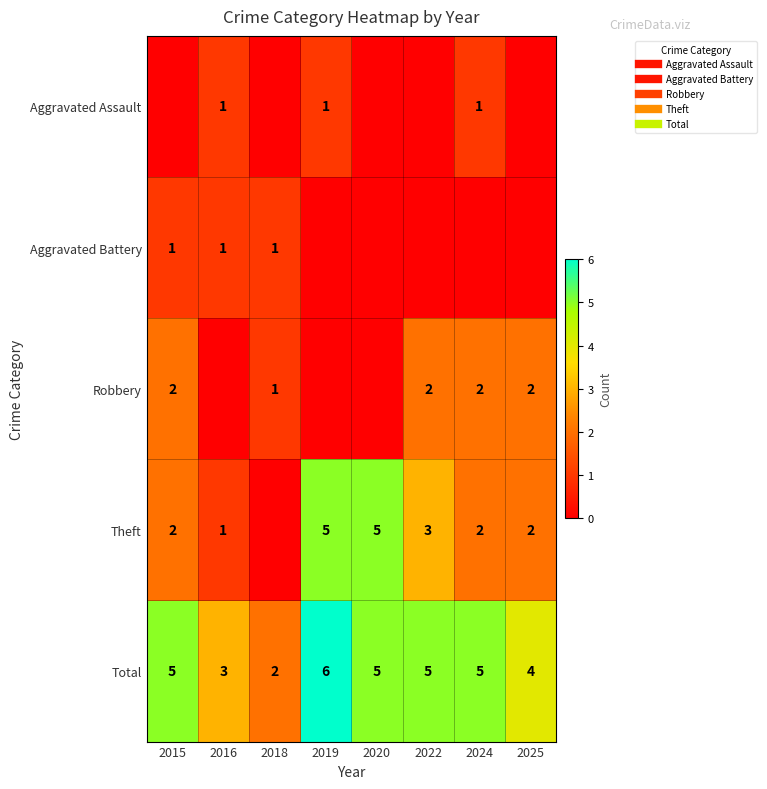

Rank the series by their maximum value, from highest to lowest.

Total, Theft, Robbery, Aggravated Assault, Aggravated Battery